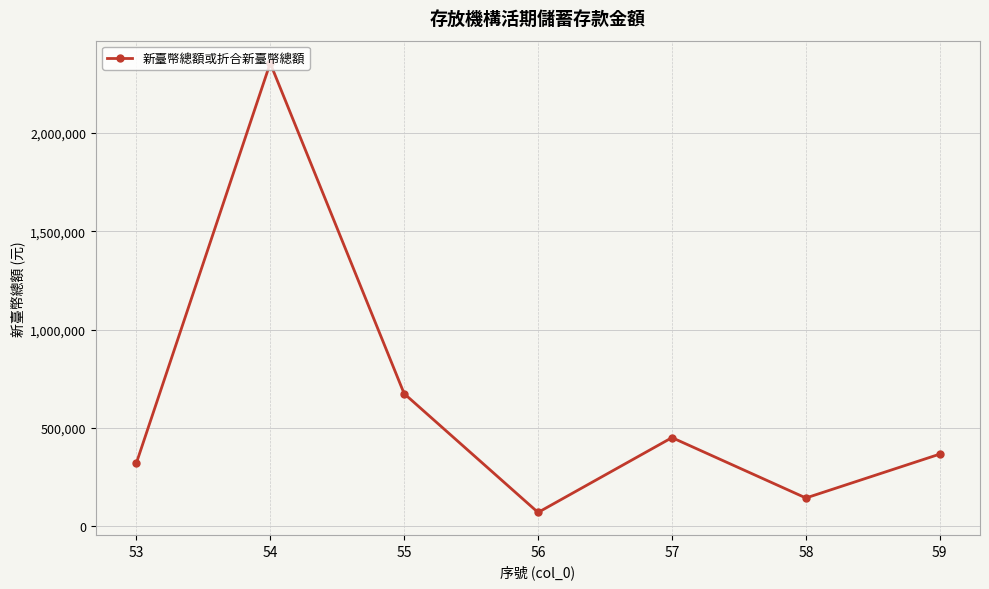

What is the value of the 6th point from the left?

142828